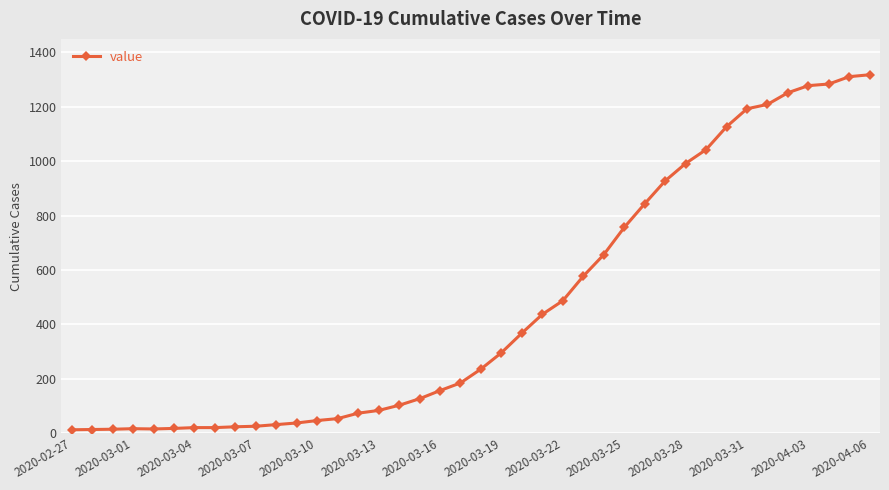

What is the maximum value shown in the chart?

1317